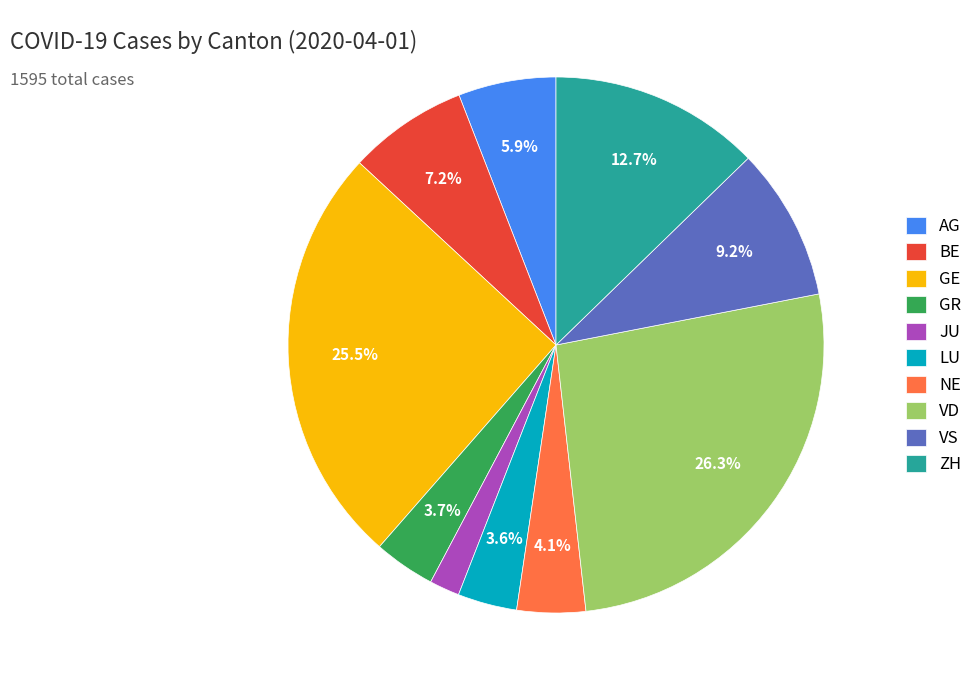

Between ZH and NE, which is larger?

ZH